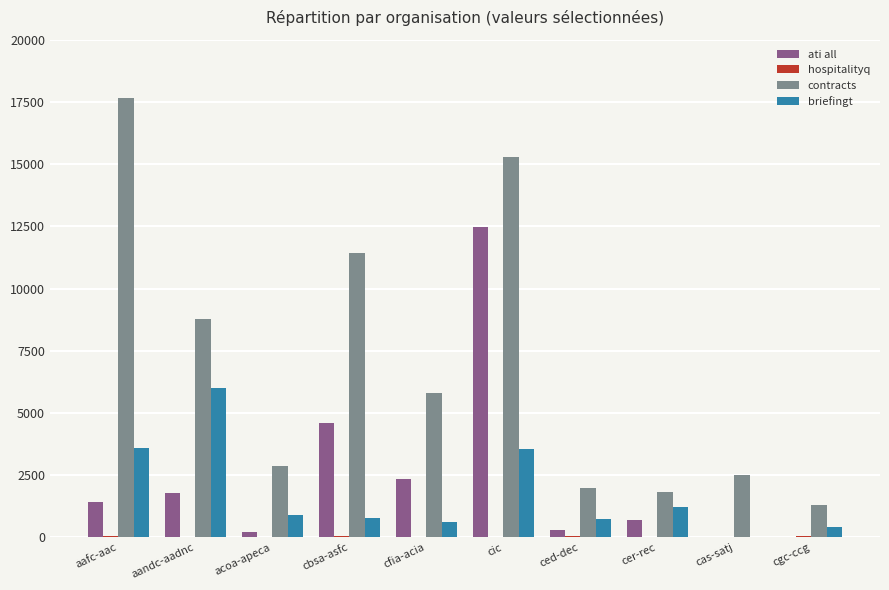

True or false: ati all has a value of 4610 at cbsa-asfc.

True